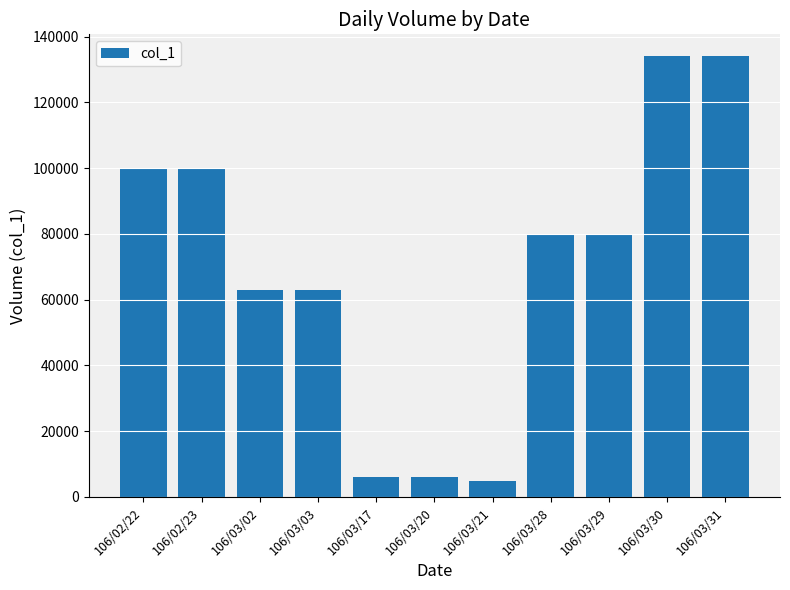

Is it true that the value at 106/03/21 is 5000?

True